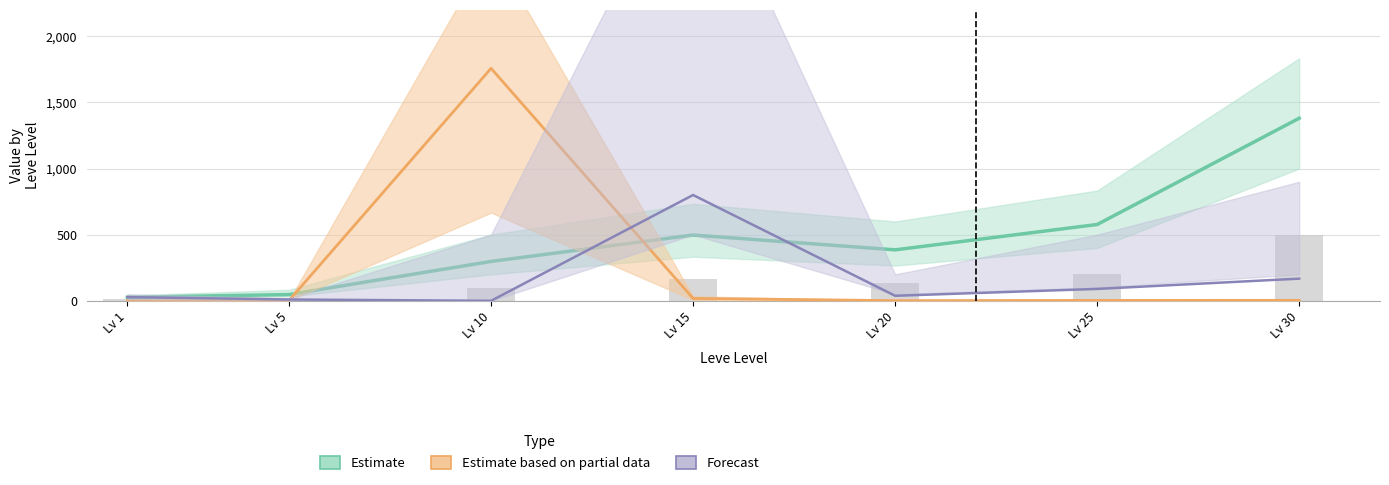

What is the value of the Leve EXP (Estimate) bar at the 5th from the left?

385.3